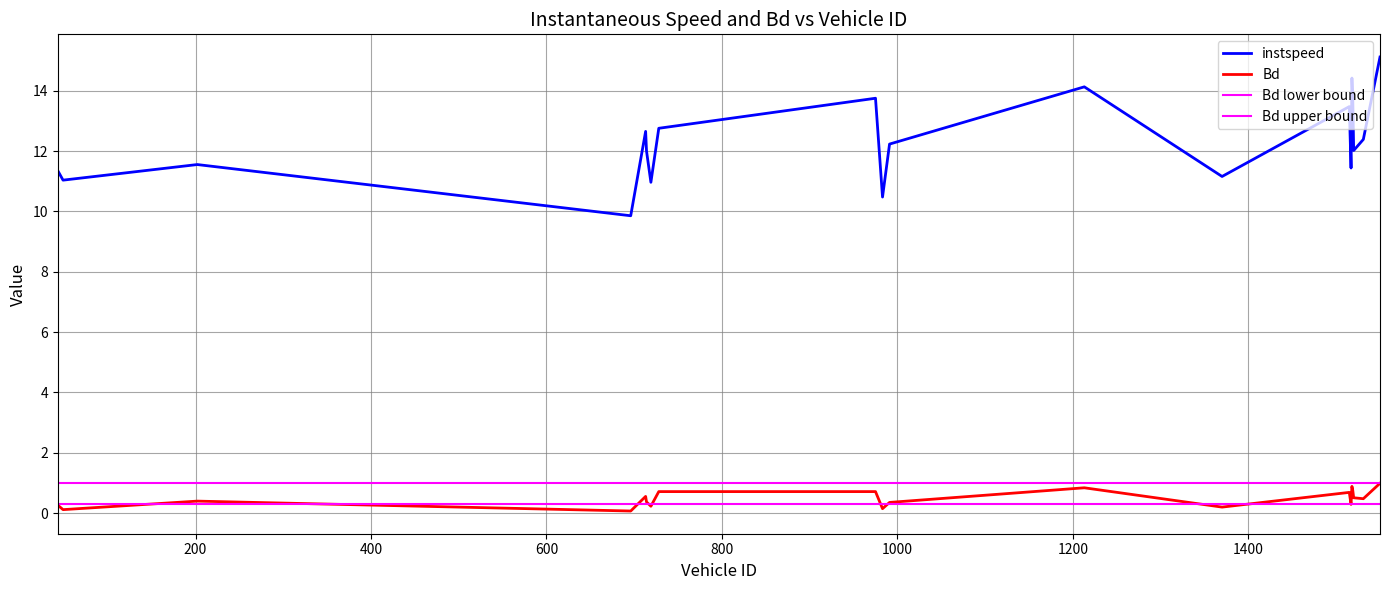

True or false: Bd and instspeed intersect in this chart.

False